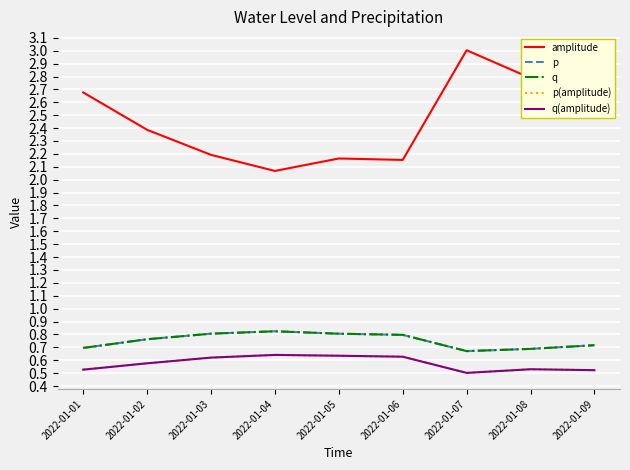

The p(amplitude) series shows 0.9 at 2022-01-08. True or false?

False